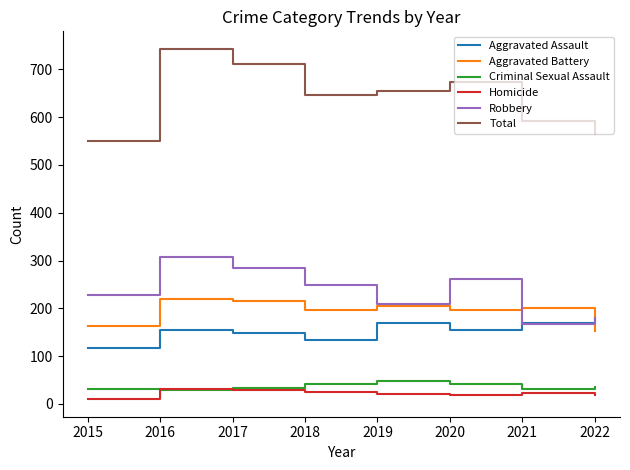

Is it true that Robbery equals 126 at 2020?

False